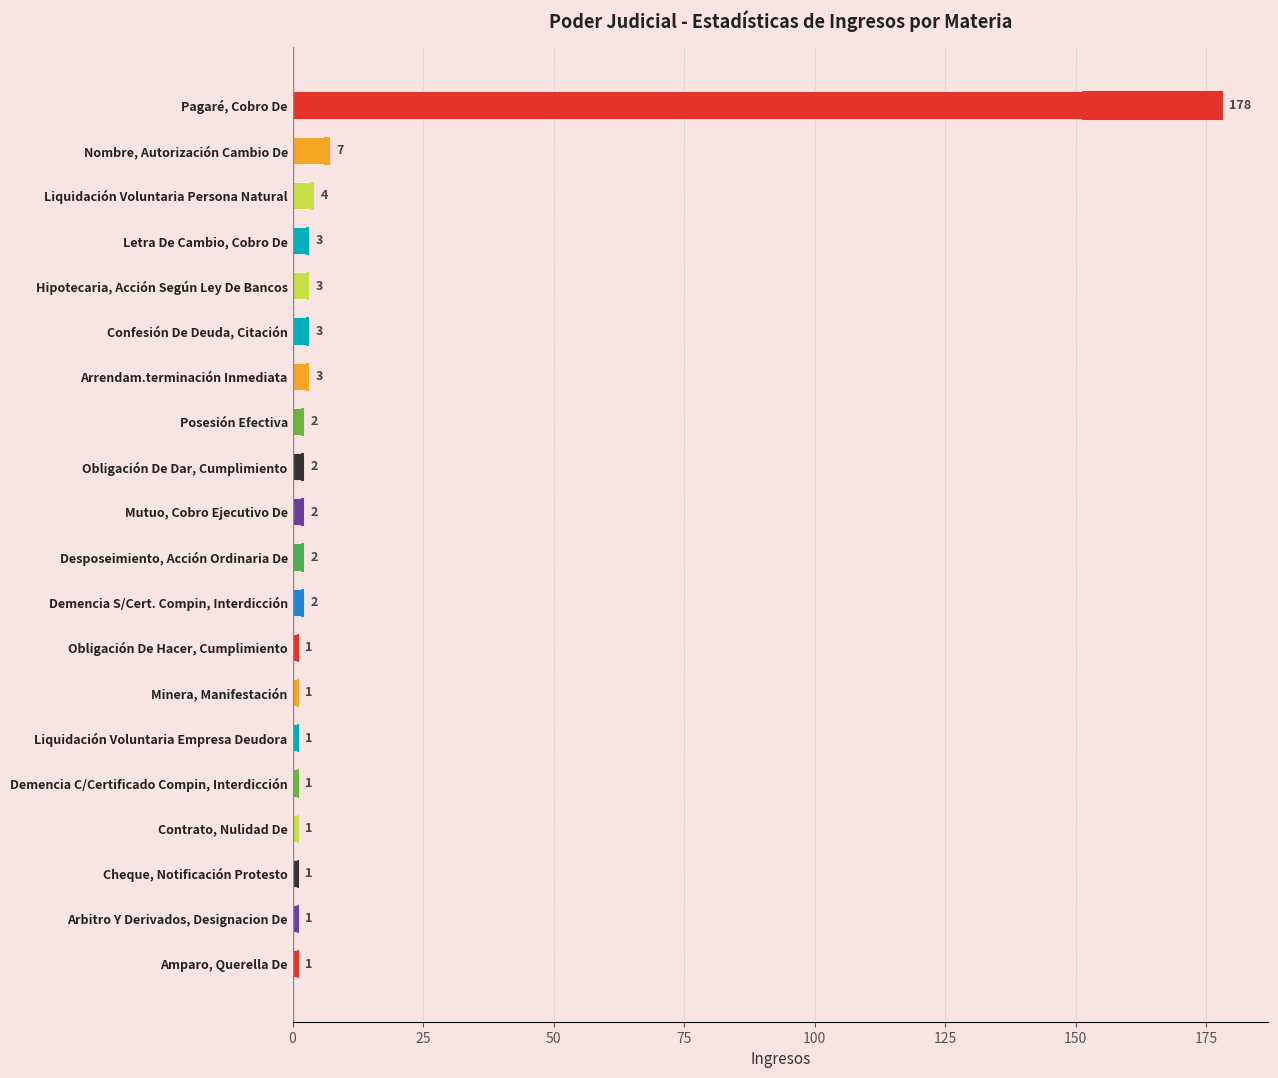

The chart shows a value of 1 at Contrato, Nulidad De. True or false?

True